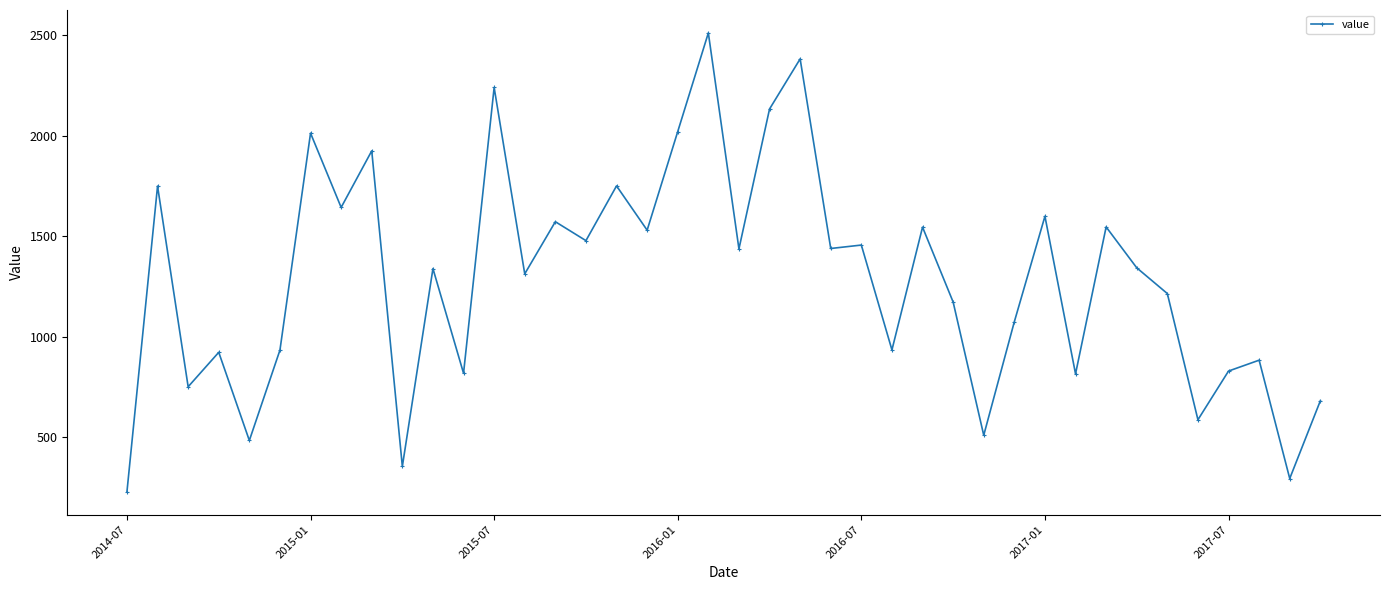

How many data points are less than 1343?

20